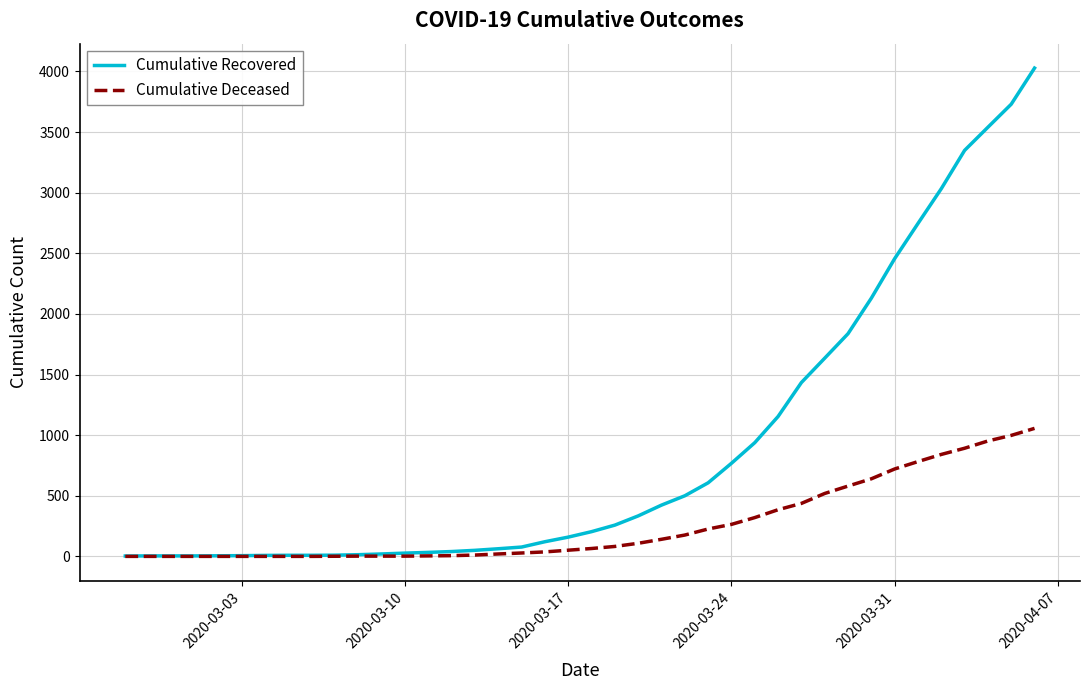

What is the highest value of the Cumulative Recovered series?

4028